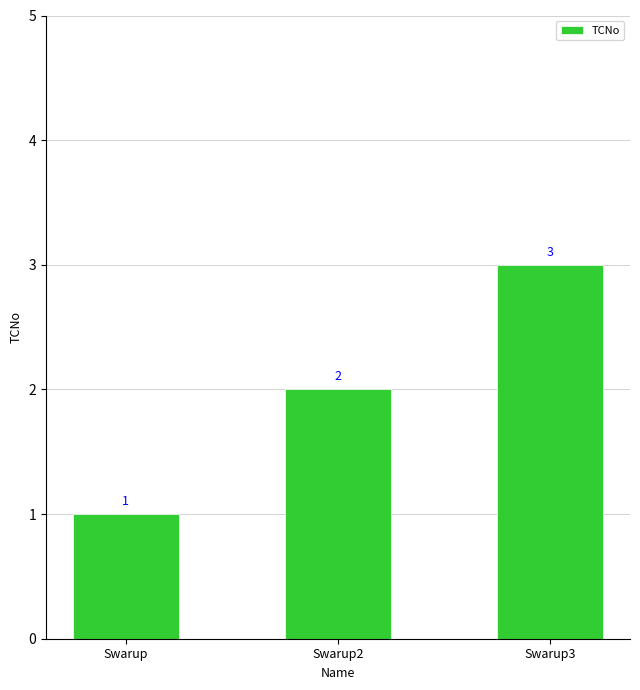

How many bars are there in total?

3